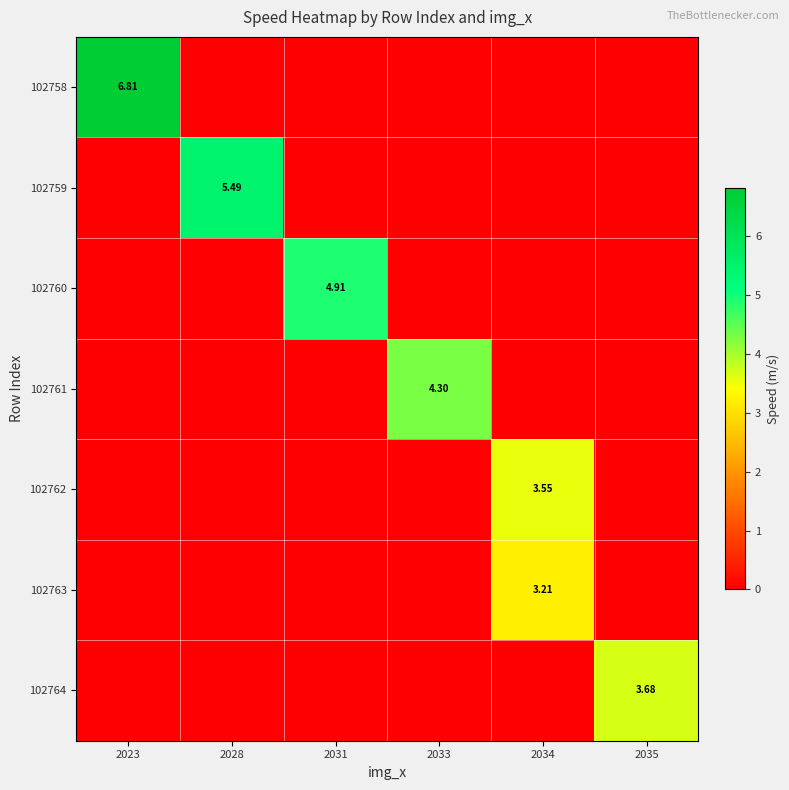

Count the row_3 values in the range 0 to 1.

5